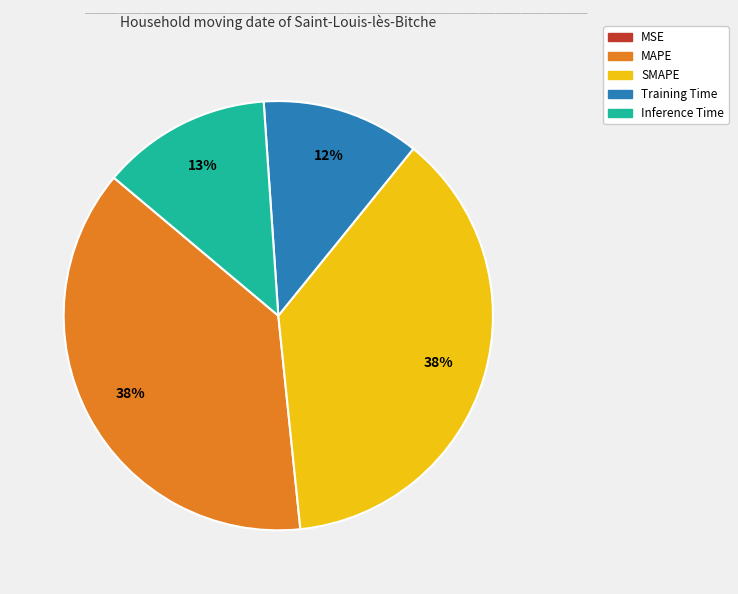

Is there any slice that represents more than half of the pie?

No